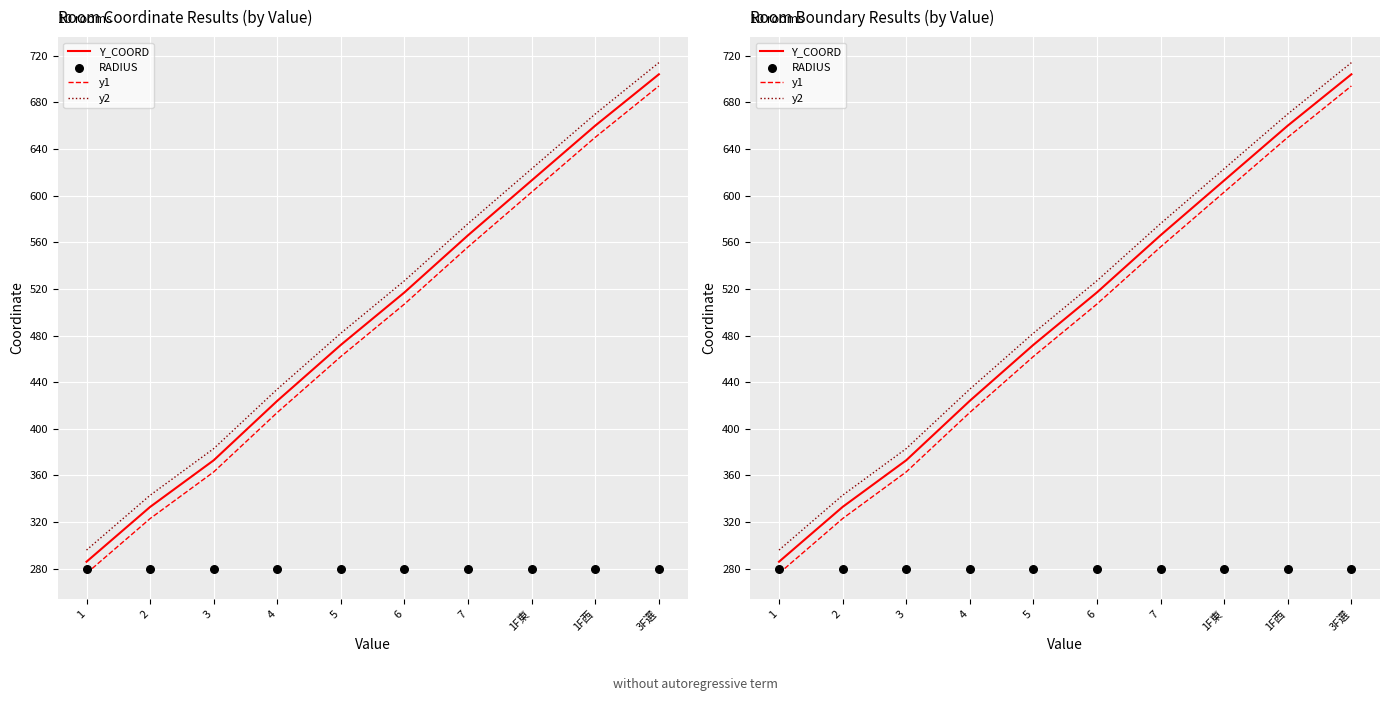

Is the value of Y_COORD at 6 greater than the value of RADIUS at 1F西?

Yes